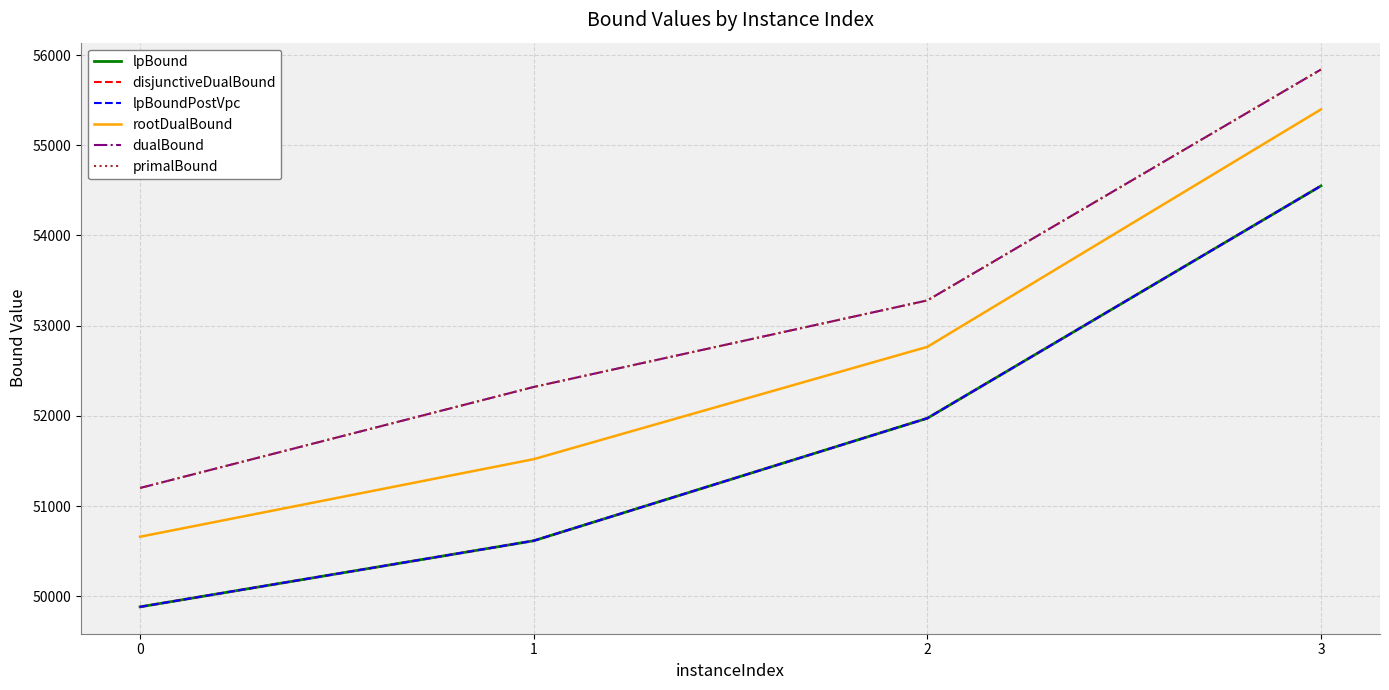

True or false: disjunctiveDualBound and lpBoundPostVpc intersect in this chart.

False